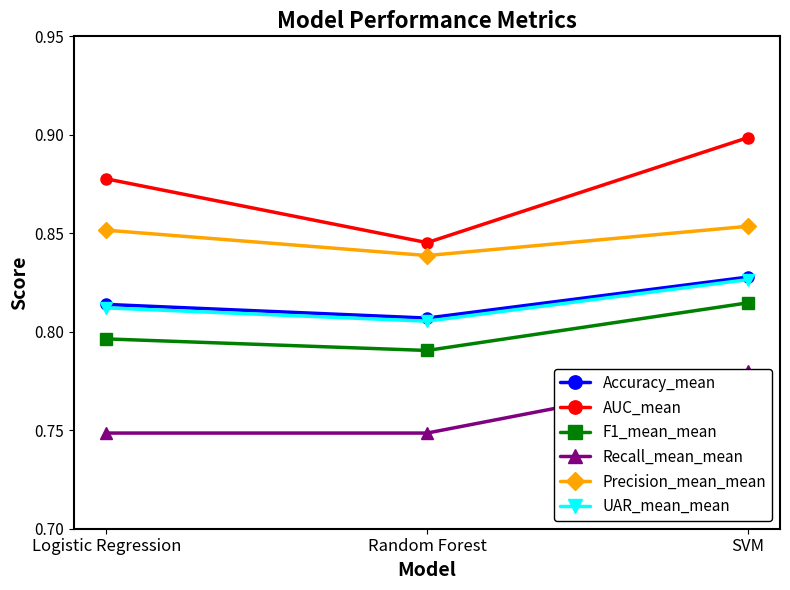

Read the UAR_mean_mean value at Logistic Regression.

0.8